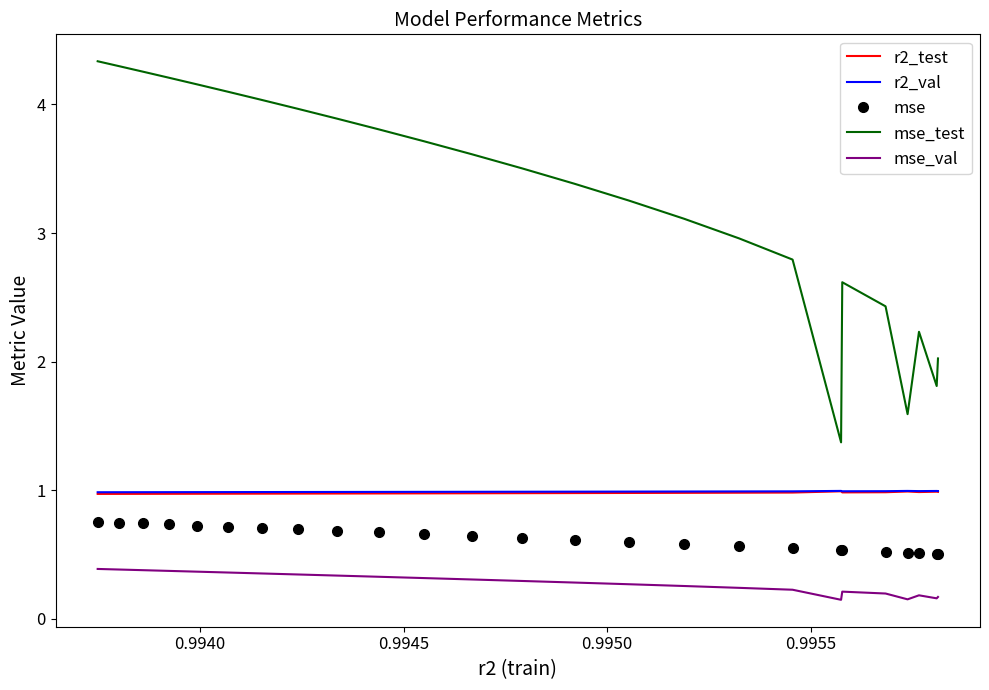

What is the sum of all mse_test values?

81.5